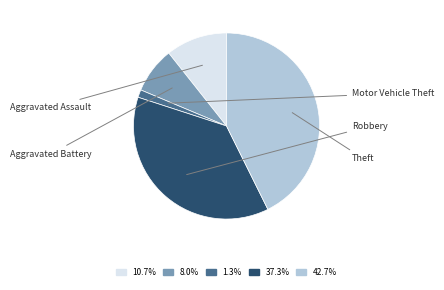

Does any single category account for the majority?

No